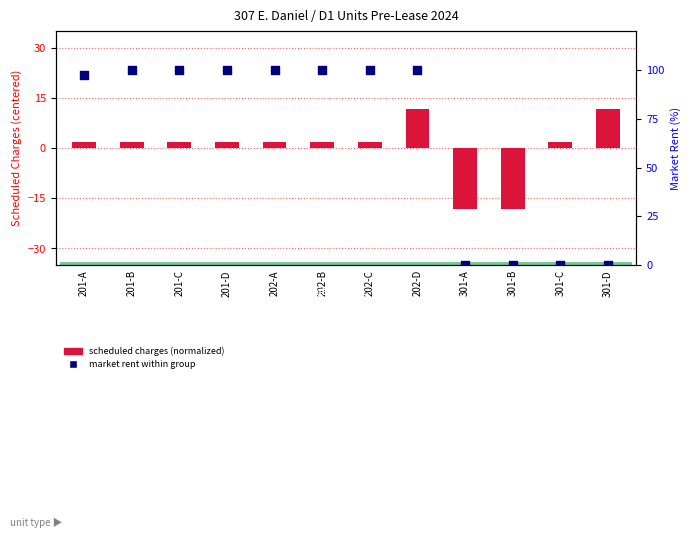

Which series has the largest total across all categories?

market rent (%)